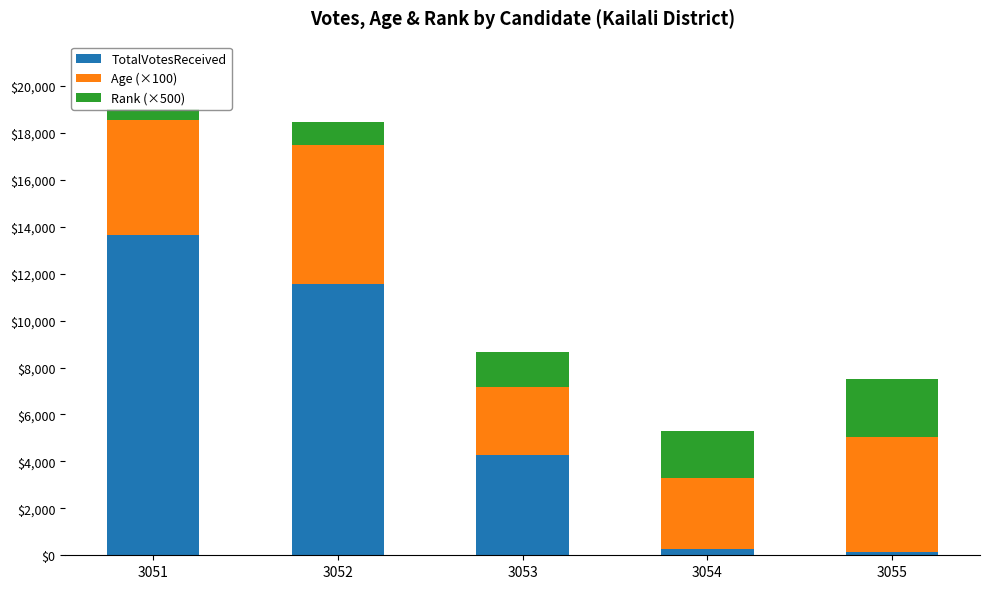

The value of TotalVotesReceived at 3053 is 7165. True or false?

False